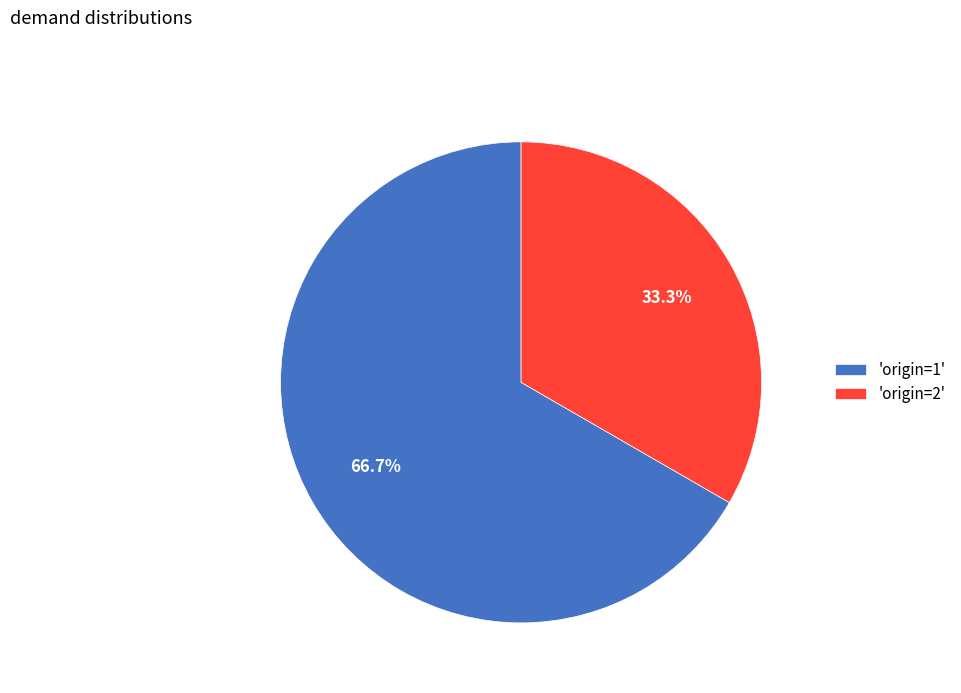

Combined, do 'origin=1' and 'origin=2' account for over 50%?

Yes